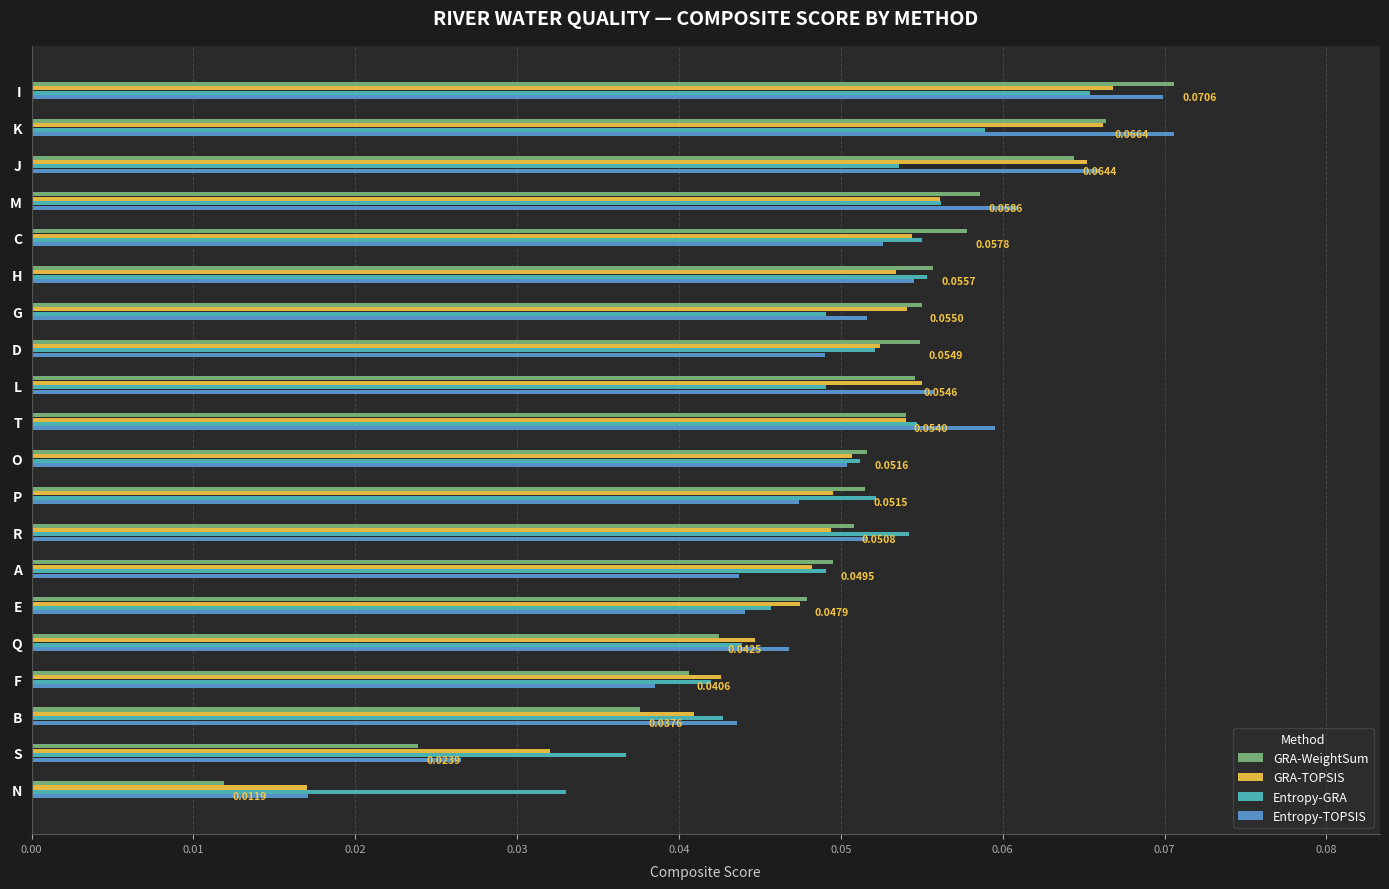

At how many categories does at least one series exceed 0?

20